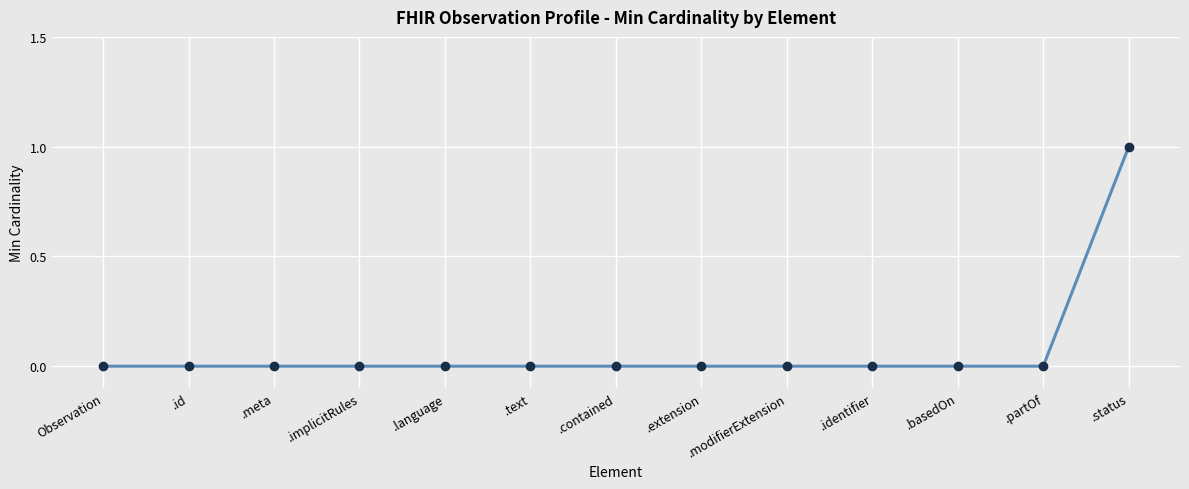

Reading left to right, extract all data points from this chart.

Observation=0	.id=0	.meta=0	.implicitRules=0	.language=0	.text=0	.contained=0	.extension=0	.modifierExtension=0	.identifier=0	.basedOn=0	.partOf=0	.status=1